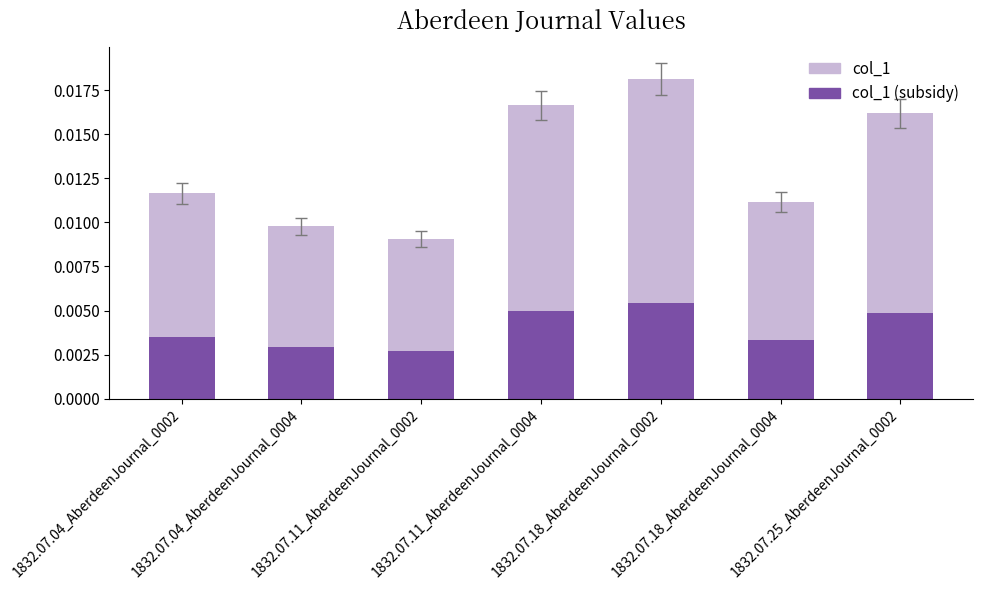

How many col_1 (subsidy) values are between 0 and 1?

7